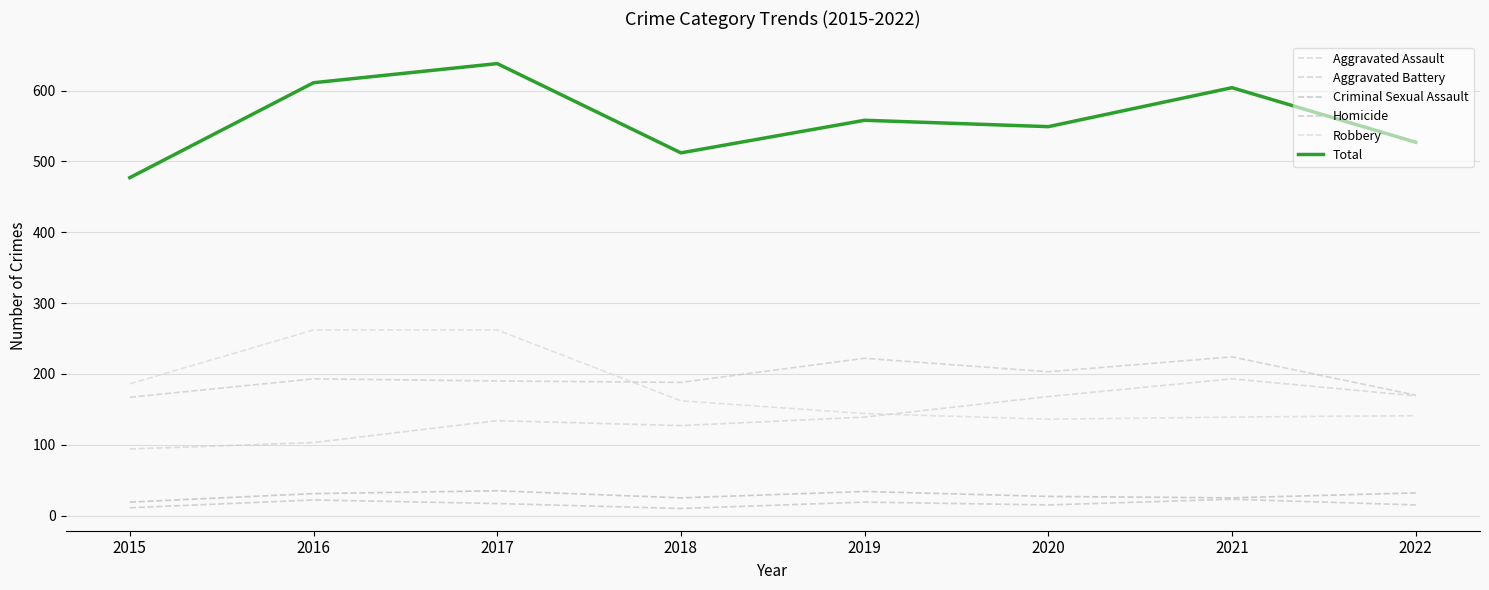

How many data points in Homicide are above 17?

3